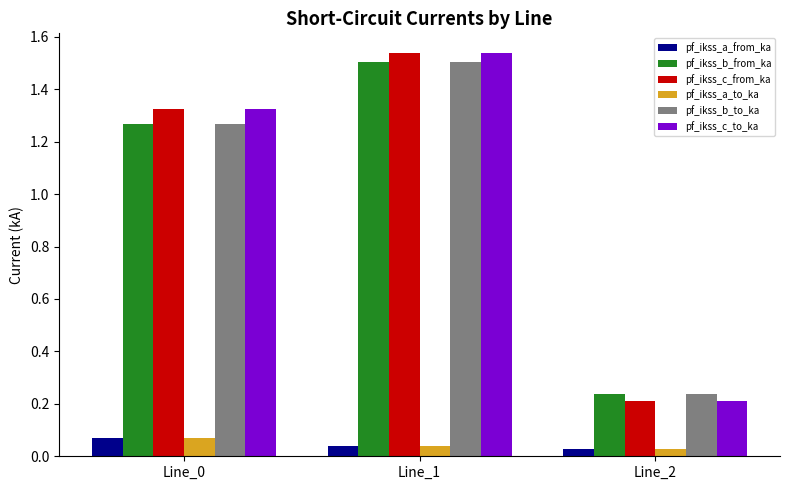

The pf_ikss_c_from_ka series shows 1.5 at Line_1. True or false?

True